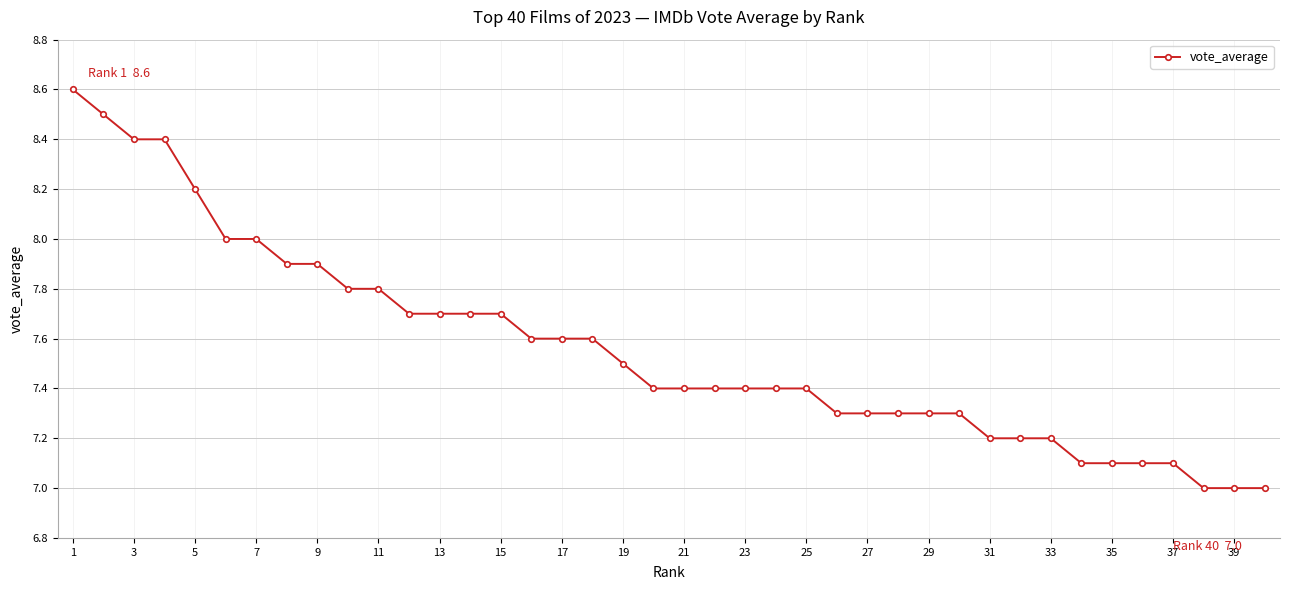

Reading left to right, list all the values displayed in this chart.

8.6	8.5	8.4	8.4	8.2	8.0	8.0	7.9	7.9	7.8	7.8	7.7	7.7	7.7	7.7	7.6	7.6	7.6	7.5	7.4	7.4	7.4	7.4	7.4	7.4	7.3	7.3	7.3	7.3	7.3	7.2	7.2	7.2	7.1	7.1	7.1	7.1	7.0	7.0	7.0